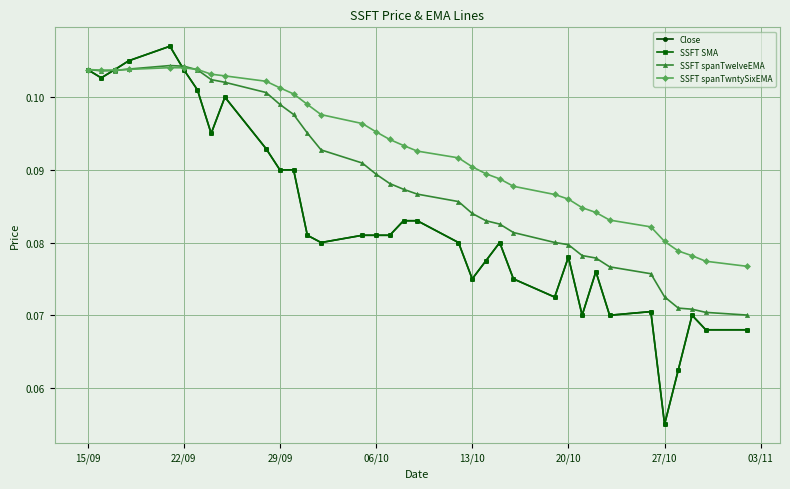

How many lines are shown in the chart?

4